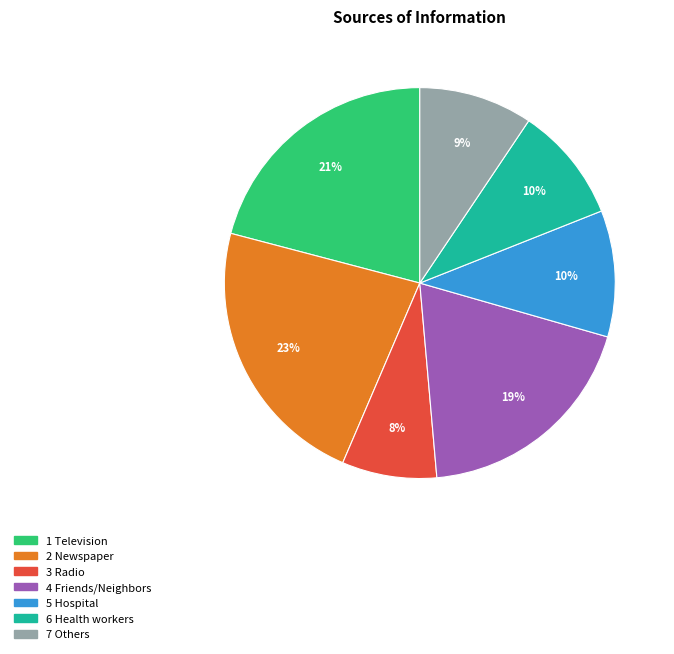

Is there any slice that represents more than half of the pie?

No